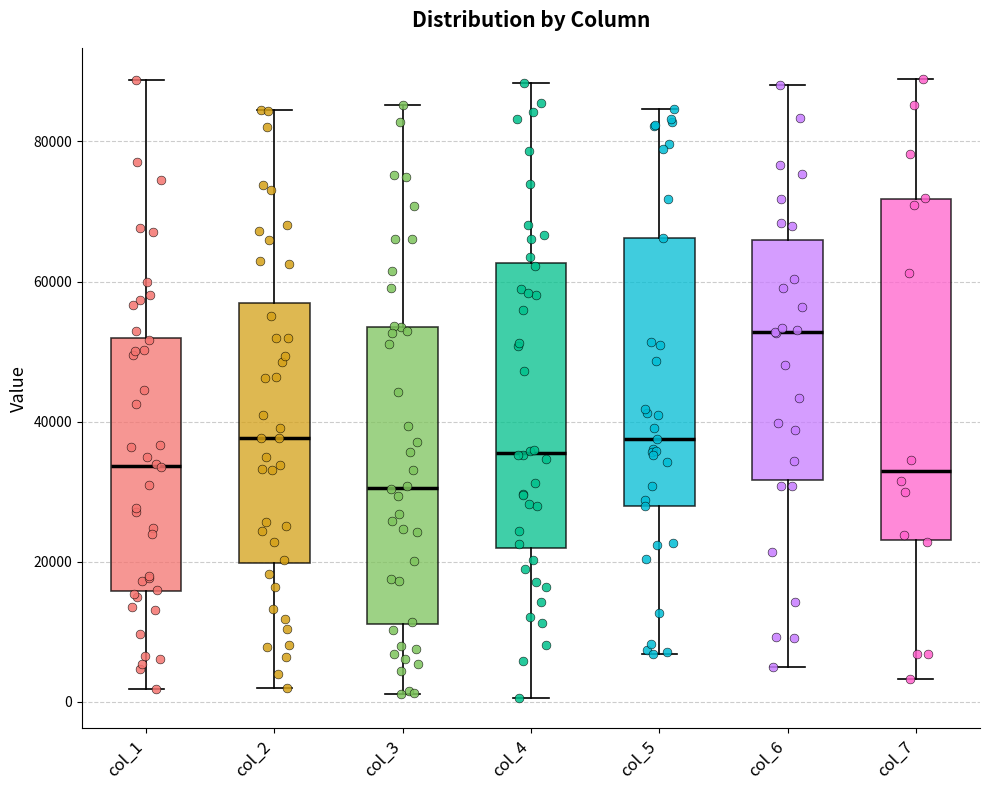

Comparing the boxes themselves (not the whiskers), which one is the tallest?

col_7